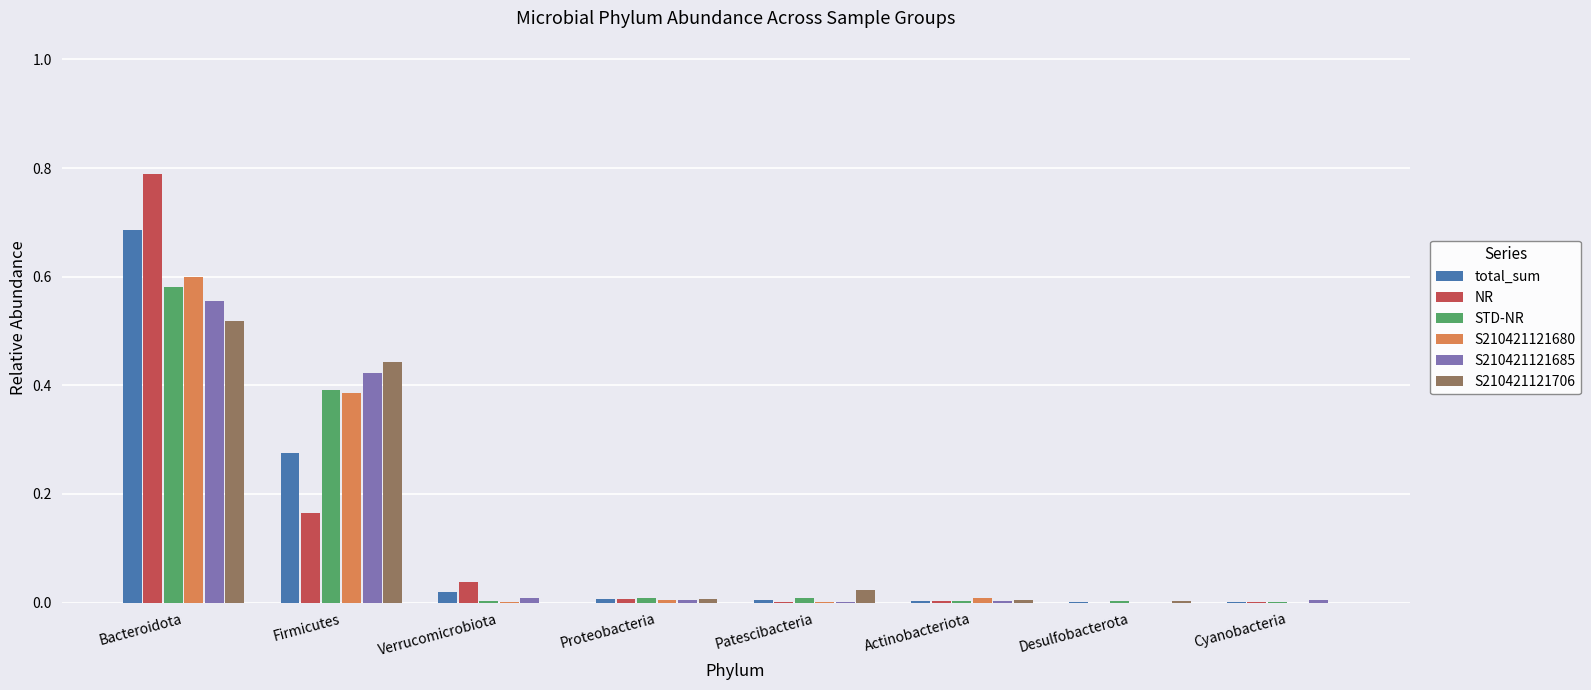

Is the value of S210421121685 at Actinobacteriota greater than the value of NR at Verrucomicrobiota?

No